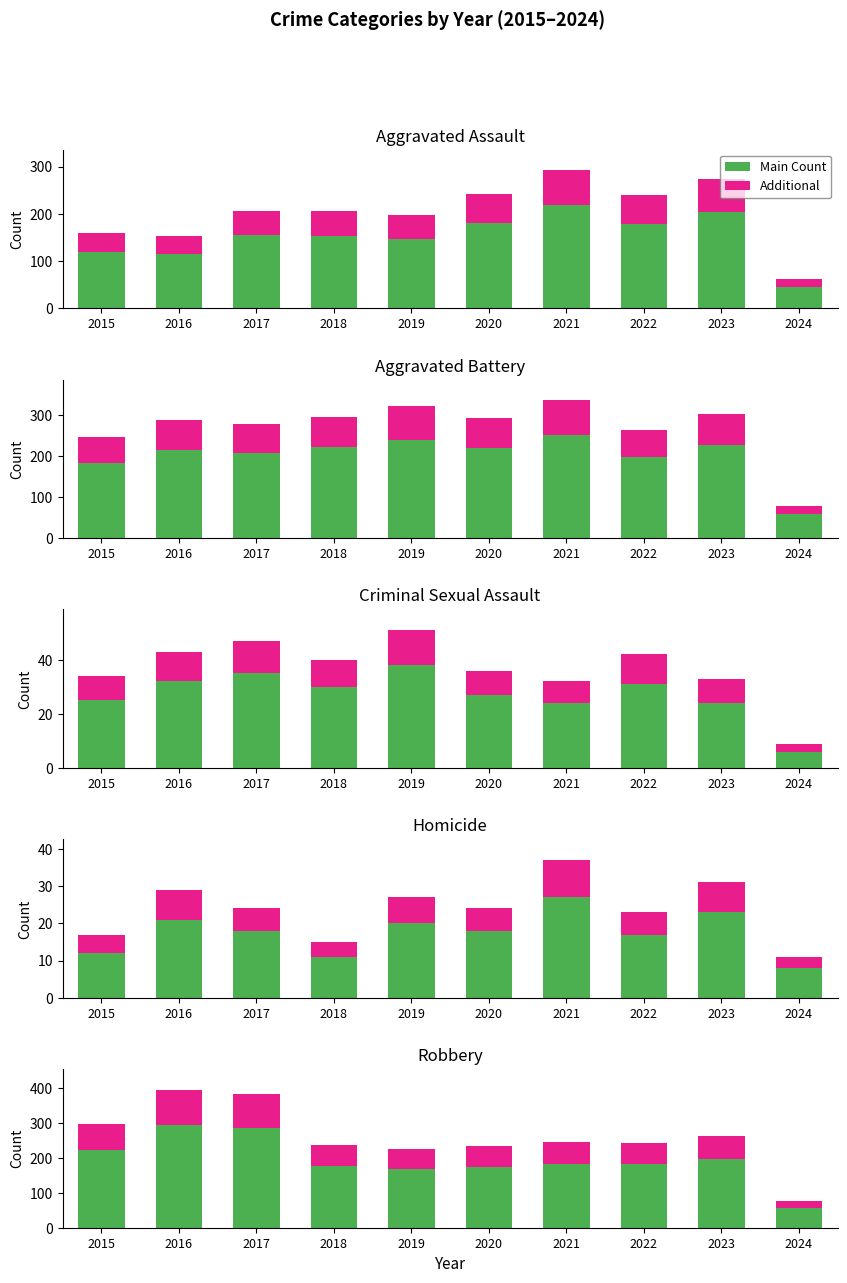

What is the value of the Additional bar at the 10th from the left?

20